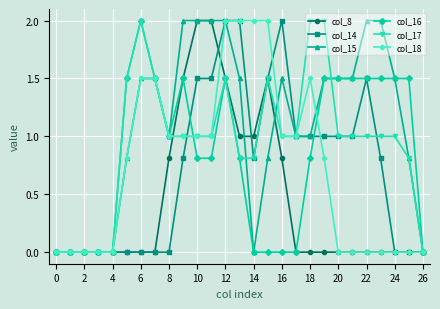

What is the greatest value displayed?

2.0